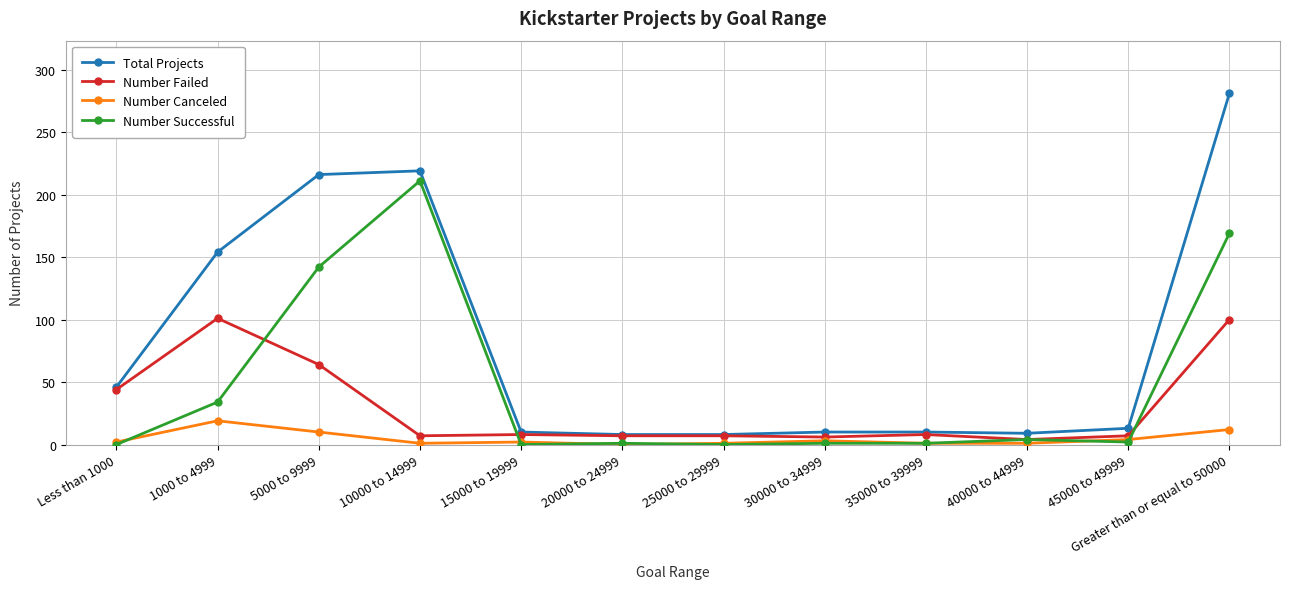

True or false: Total Projects and Number Canceled cross at least once.

False